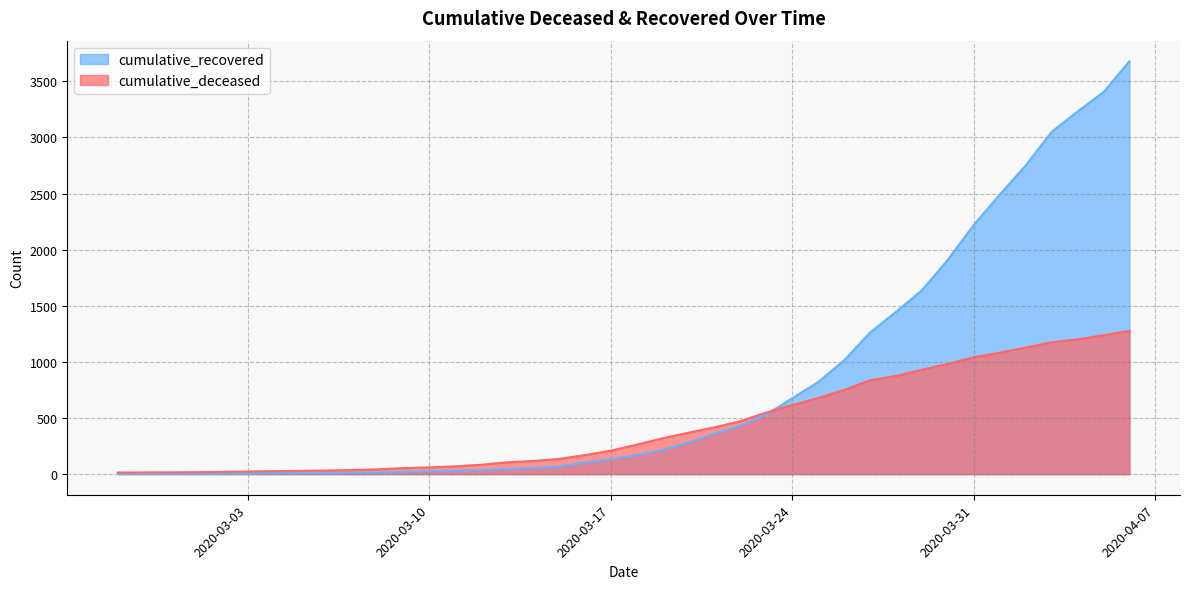

What is the value of the cumulative_deceased point at the 31st from the left?

875